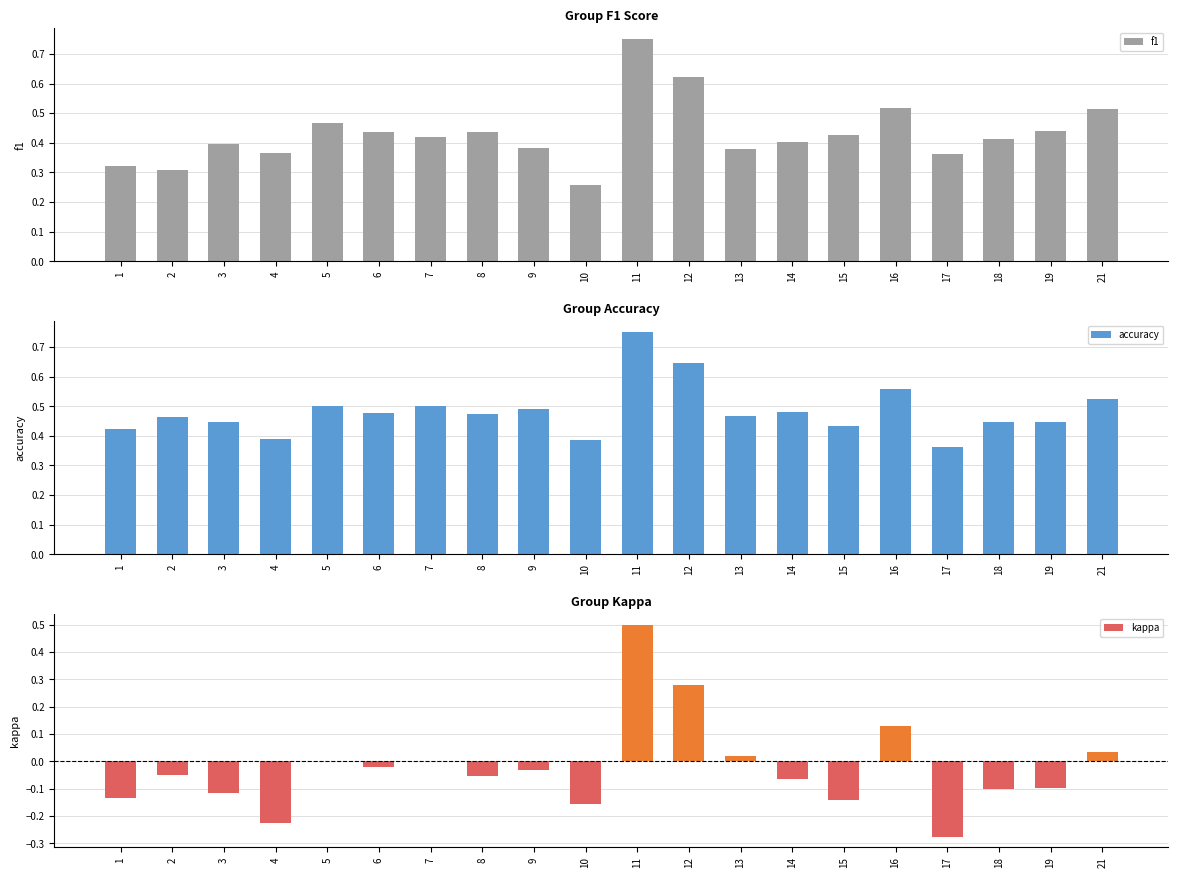

What is the value of the f1 bar at the 6th from the left?

0.4